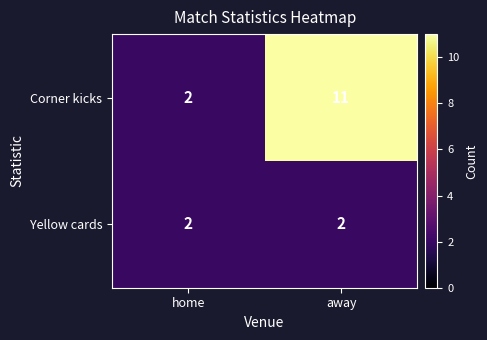

What is the spread (max minus min) of values at away?

9